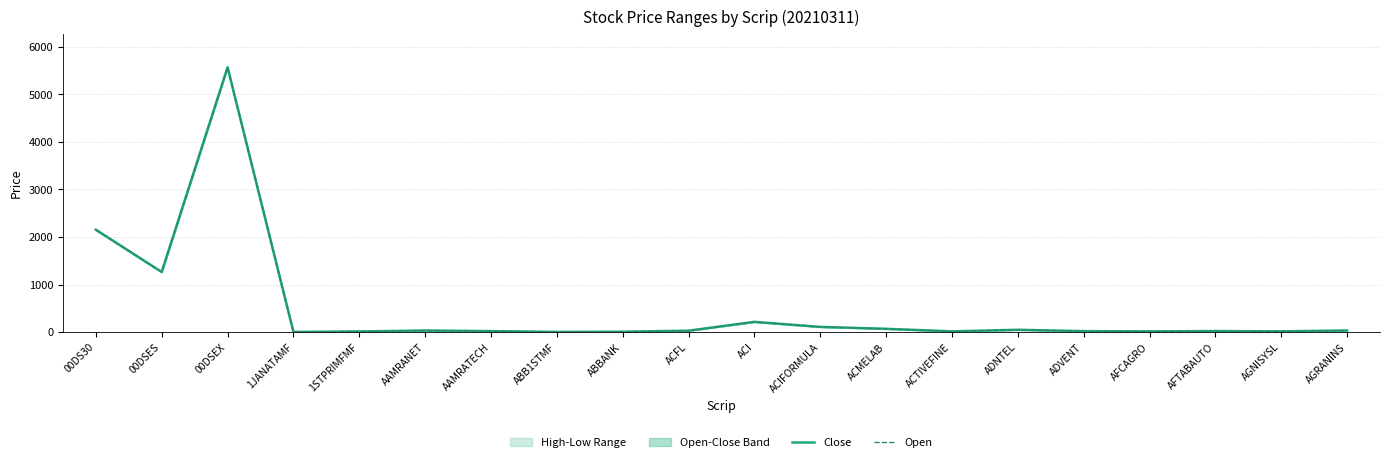

How many lines are shown in the chart?

2